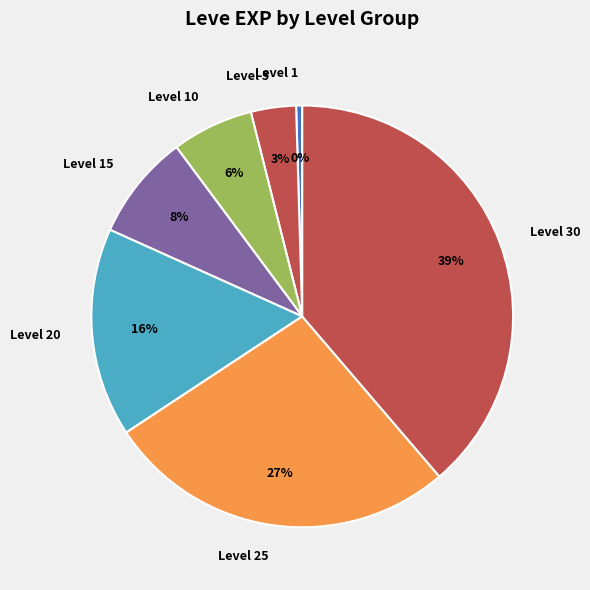

What is the largest slice in the pie chart?

Level 30